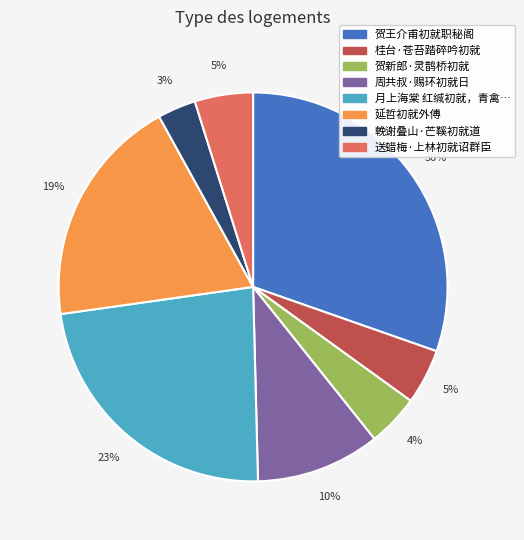

Does any single category account for the majority?

No